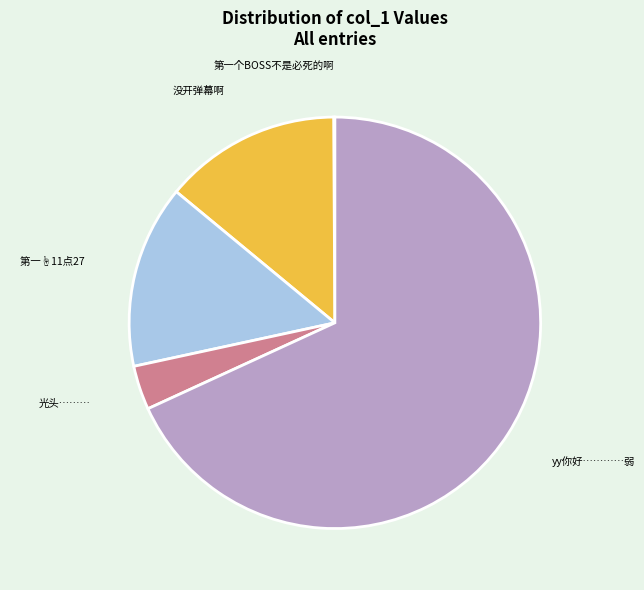

Is the sum of 光头……… and 没开弹幕啊 greater than half?

No